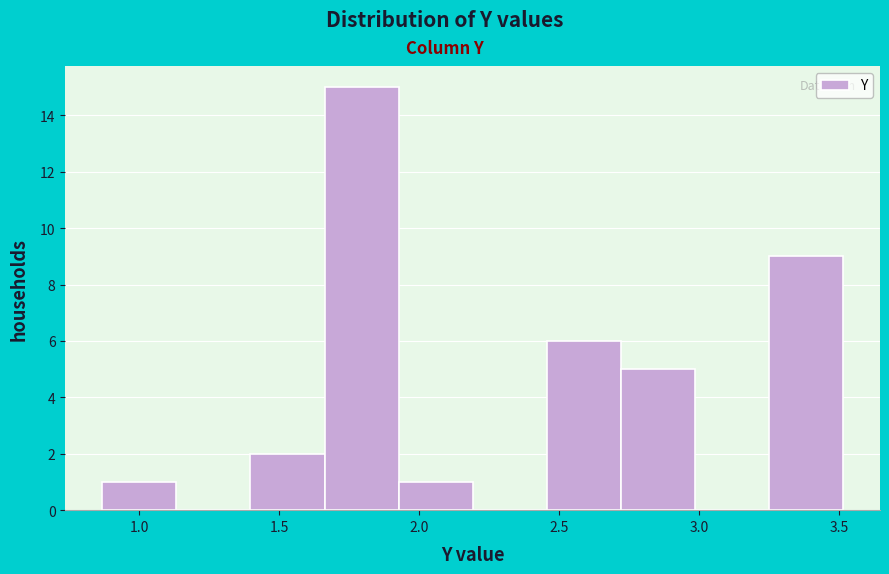

Reading left to right, list every bar in this chart as the range it spans on the x-axis followed by its height. Neither the bar edges nor the heights are printed on the chart, so give them approximately, as read against the axes.

0.85 to 1.15: 1
1.15 to 1.40: 0
1.40 to 1.65: 2
1.65 to 1.95: 15
1.95 to 2.20: 1
2.20 to 2.45: 0
2.45 to 2.70: 6
2.70 to 3.00: 5
3.00 to 3.25: 0
3.25 to 3.50: 9